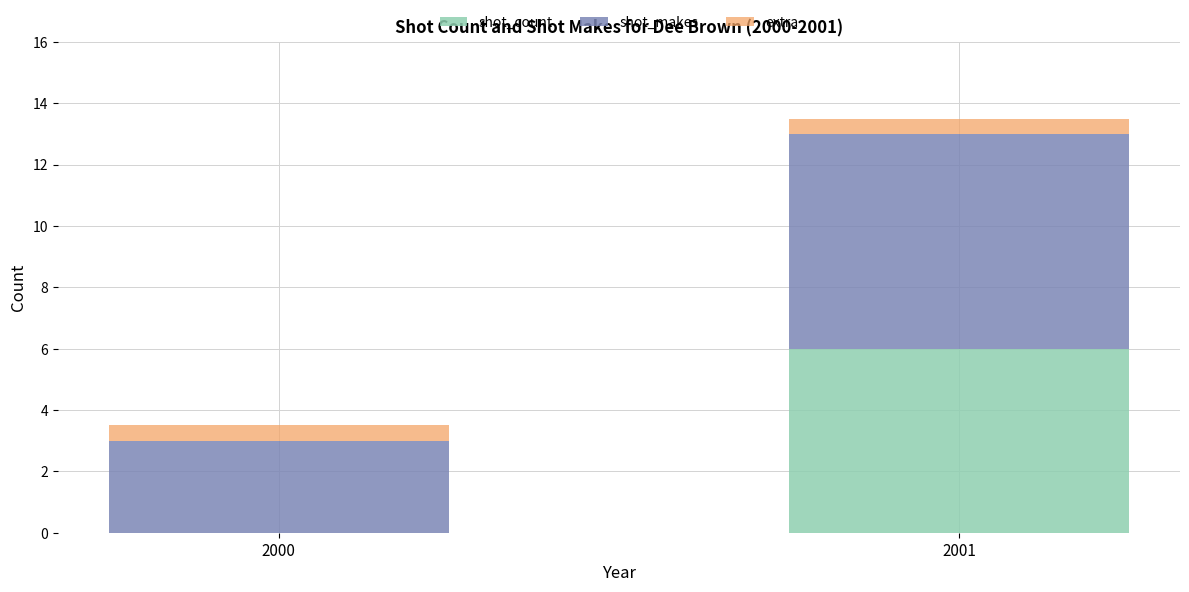

Count the number of categories in the chart.

2